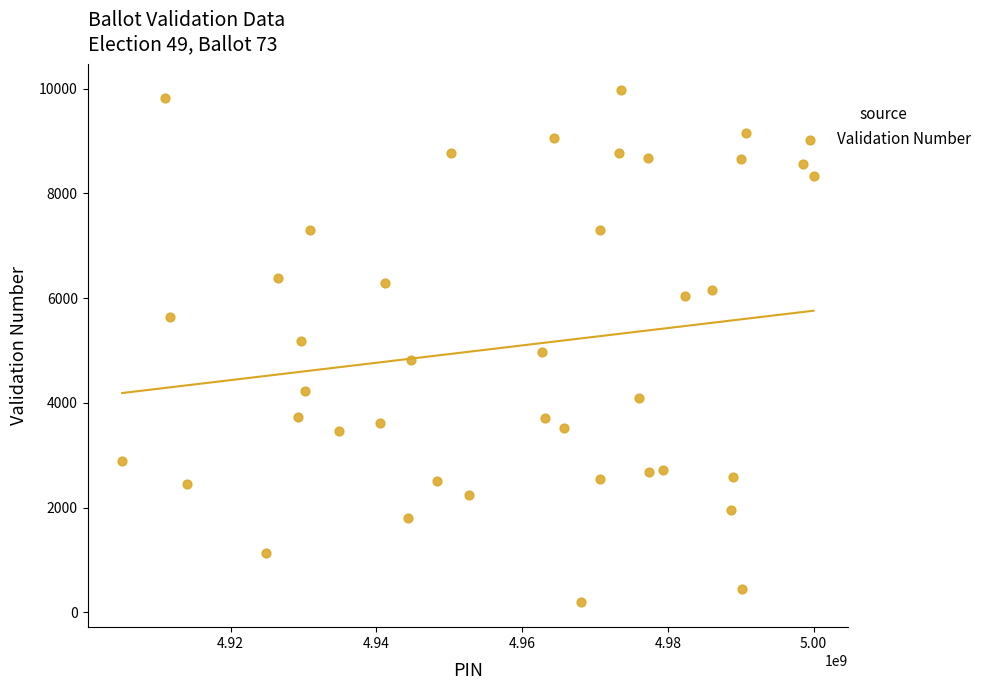

What is the range of Y values (max minus min)?

9779